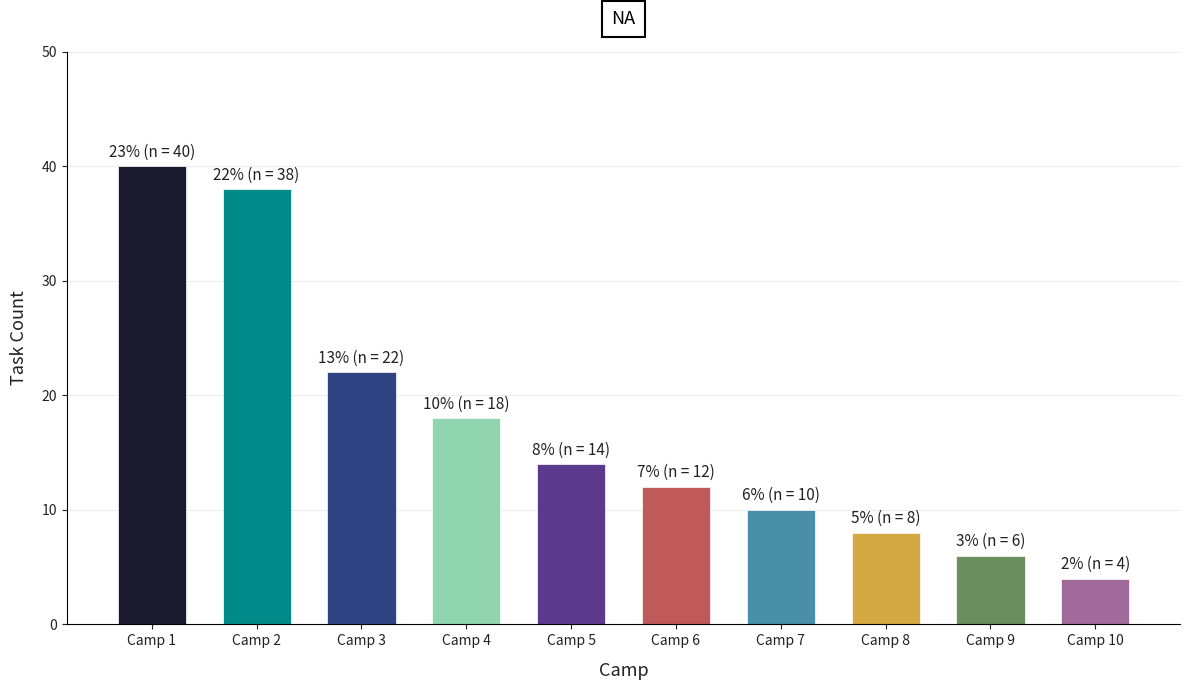

Which label corresponds to the smallest value in the chart?

Camp 10